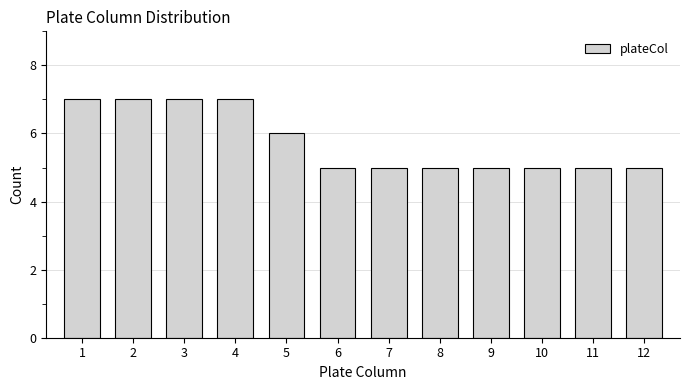

Reading left to right, what are all the values shown in this chart?

7	7	7	7	6	5	5	5	5	5	5	5